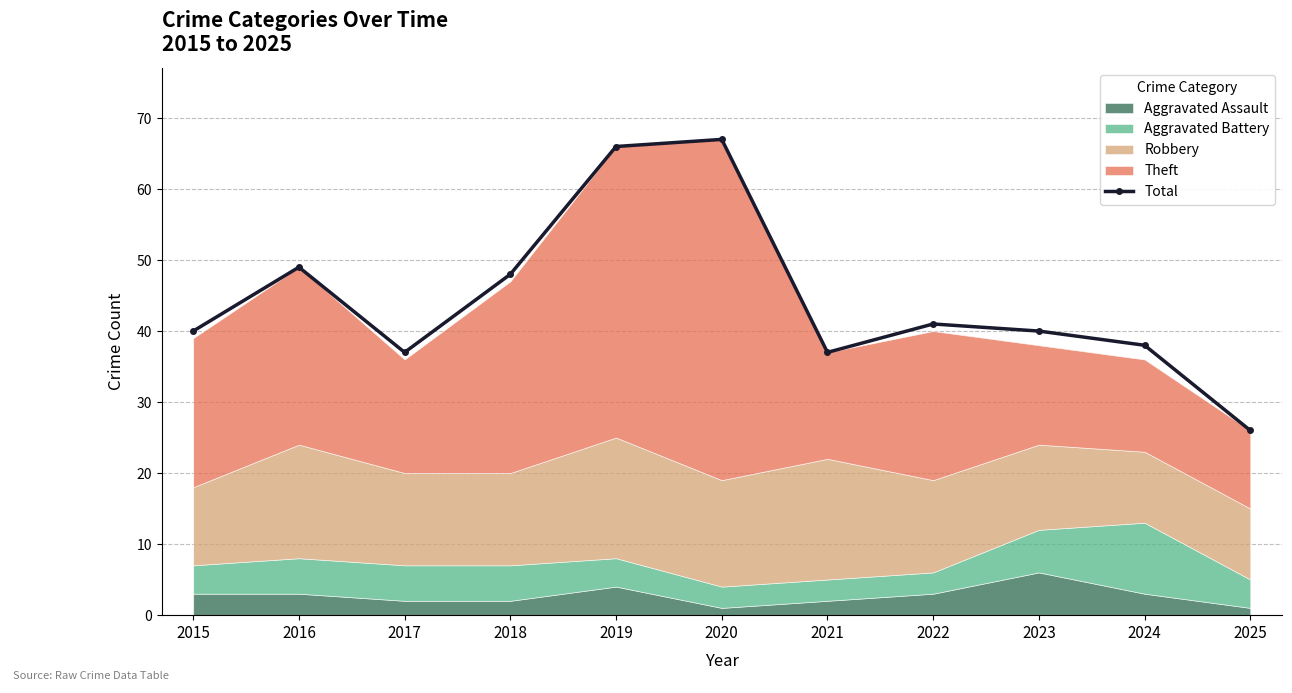

At which category does the data reach its first local peak?

2016